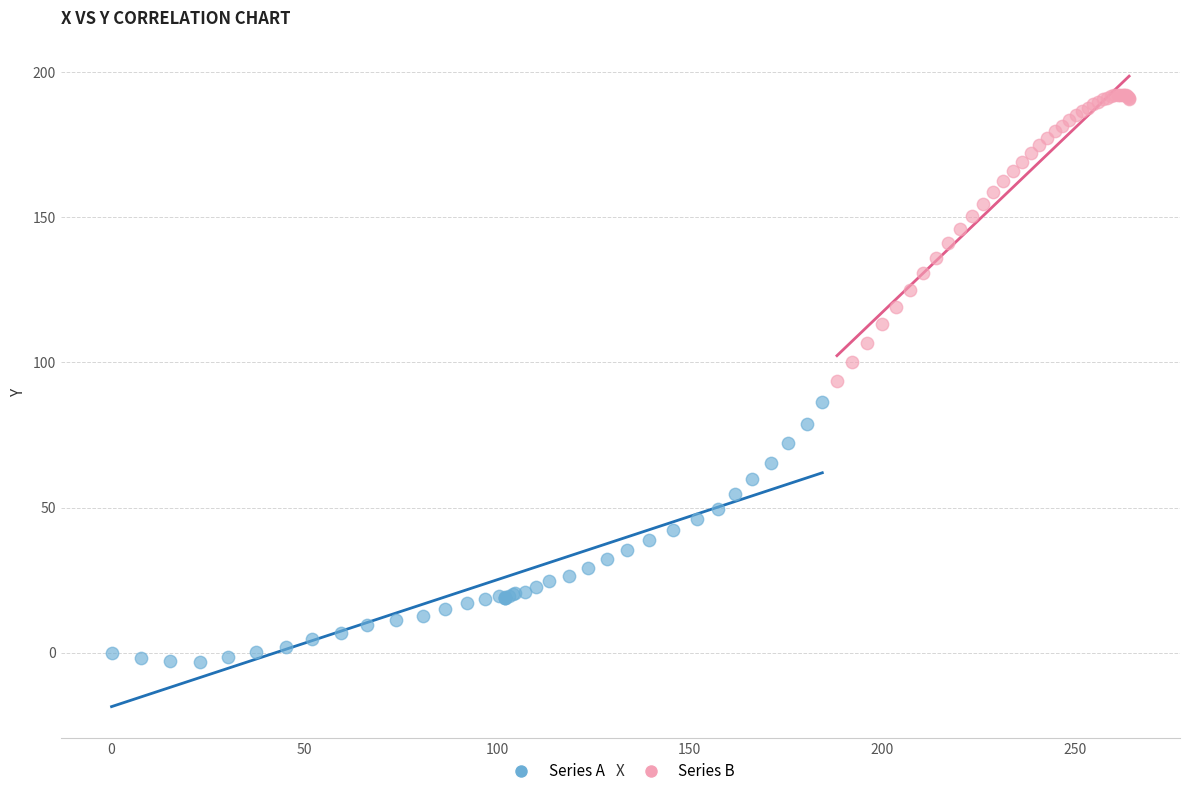

Which series contains the lowest Y value?

Series A